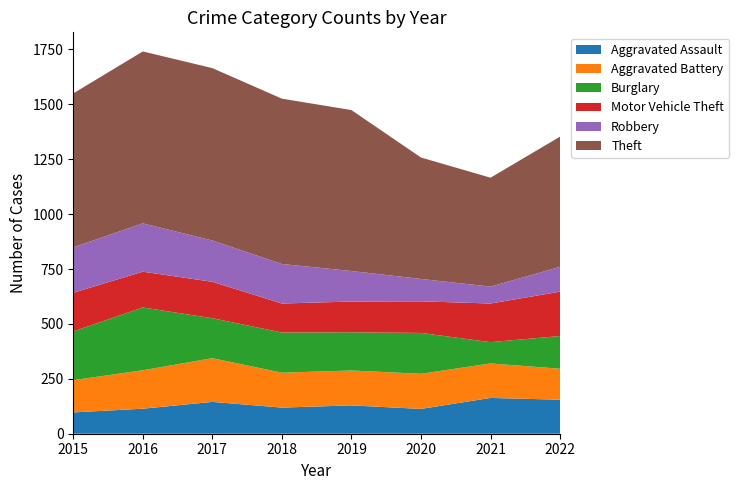

Reading left to right, list all the values displayed in this chart.

Aggravated Assault: 2015=97	2016=114	2017=145	2018=119	2019=129	2020=113	2021=163	2022=155
Aggravated Battery: 2015=147	2016=175	2017=199	2018=159	2019=159	2020=160	2021=157	2022=141
Burglary: 2015=222	2016=286	2017=182	2018=183	2019=174	2020=186	2021=97	2022=149
Motor Vehicle Theft: 2015=176	2016=163	2017=166	2018=132	2019=140	2020=144	2021=176	2022=202
Robbery: 2015=207	2016=220	2017=188	2018=180	2019=139	2020=102	2021=77	2022=113
Theft: 2015=701	2016=783	2017=785	2018=753	2019=733	2020=553	2021=496	2022=593